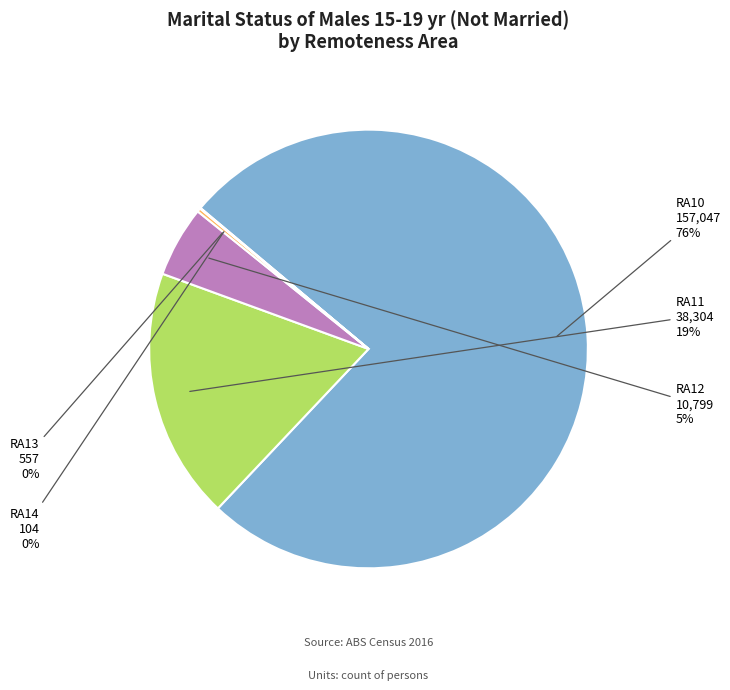

Is there any slice that represents more than half of the pie?

Yes